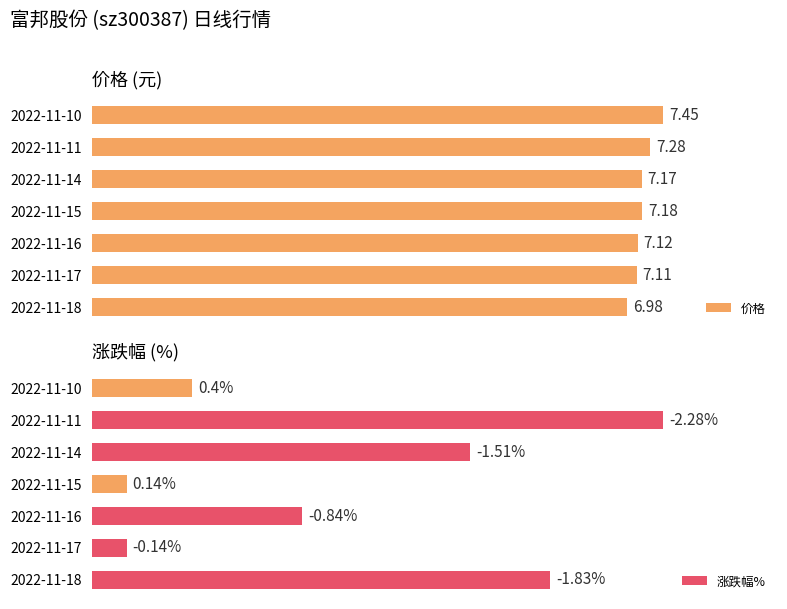

Which series has the largest range (max minus min)?

涨跌幅%